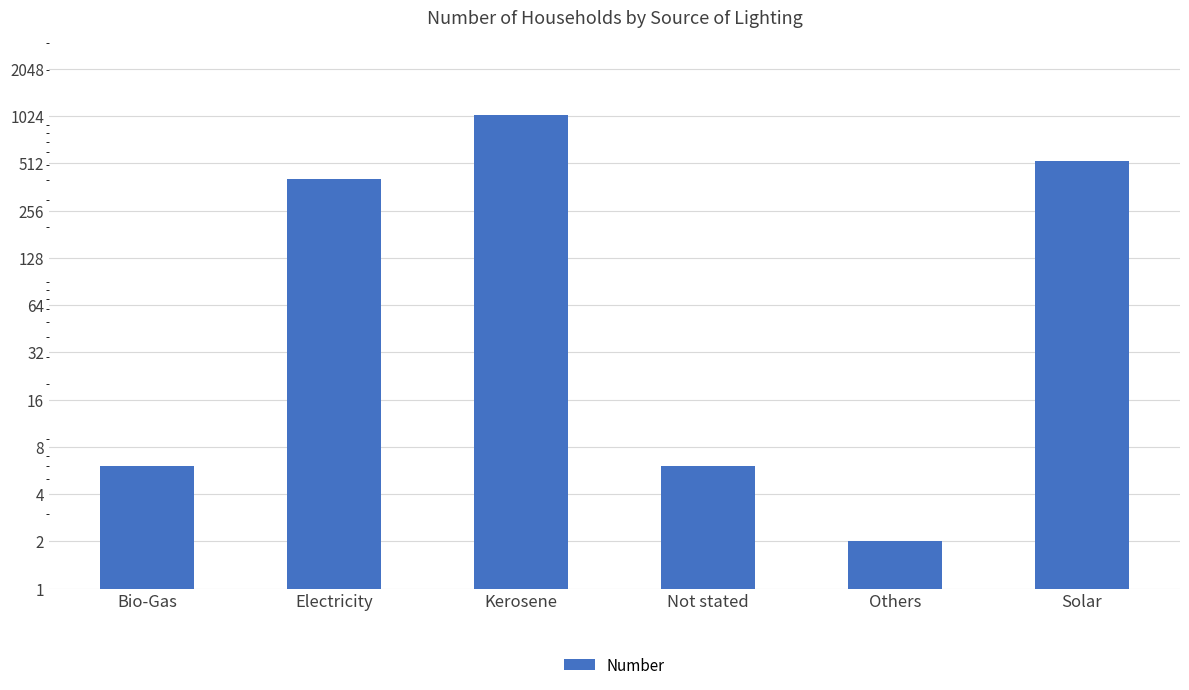

Between Kerosene and Bio-Gas, which is larger?

Kerosene